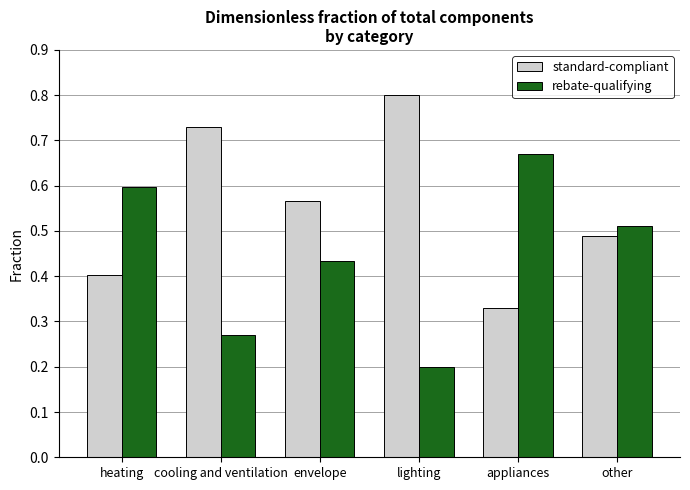

Count the rebate-qualifying values in the range 0 to 1.

6